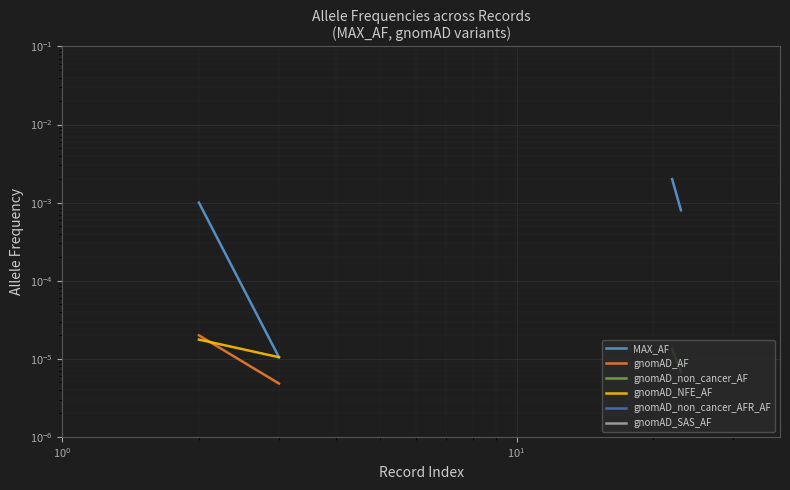

True or false: gnomAD_non_cancer_AFR_AF has more than 0 interior local peaks.

False